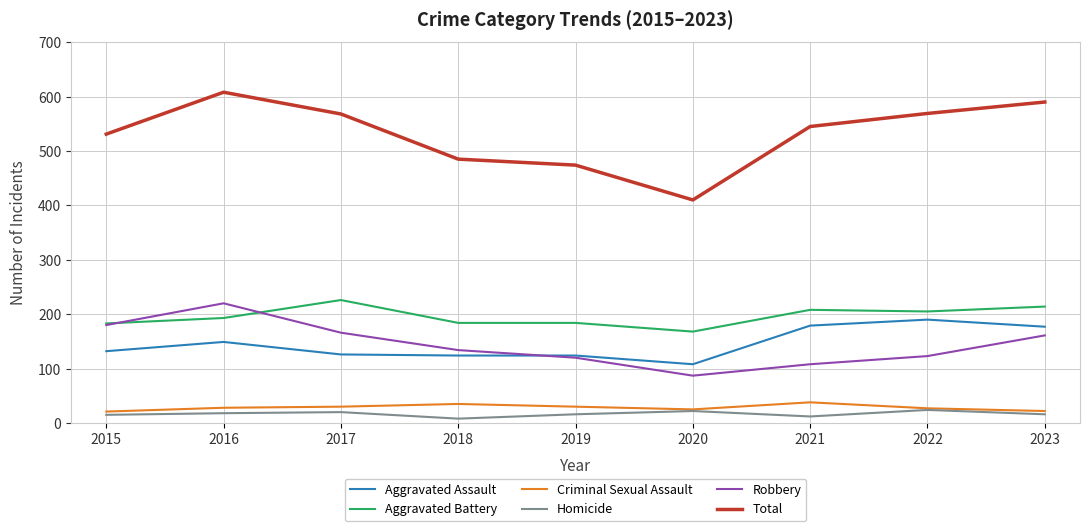

What is the sum of the Criminal Sexual Assault values at 2022 and 2023?

49